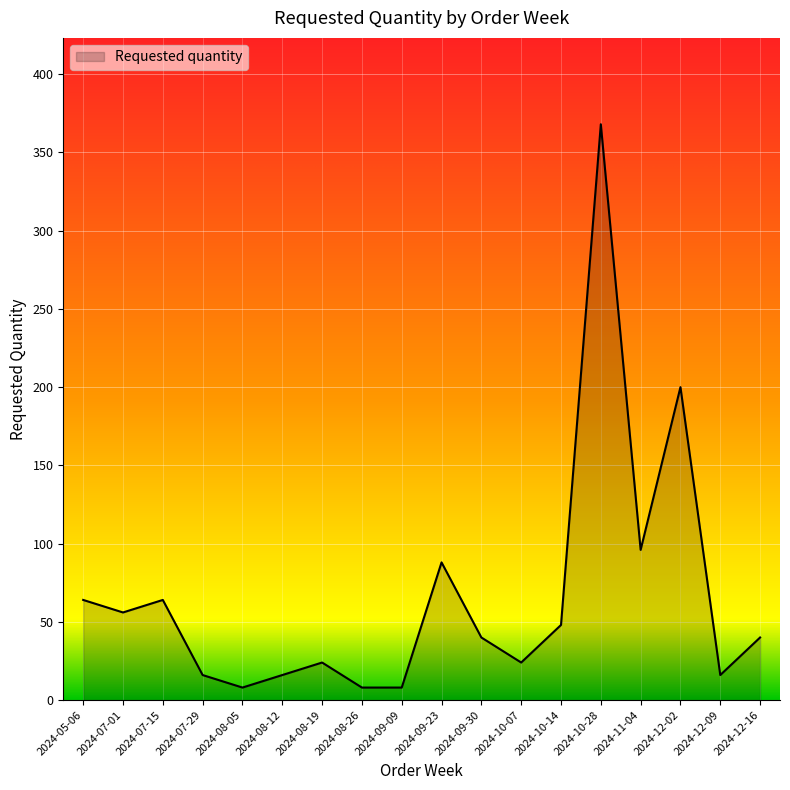

The value at 2024-07-15 is 64. True or false?

True